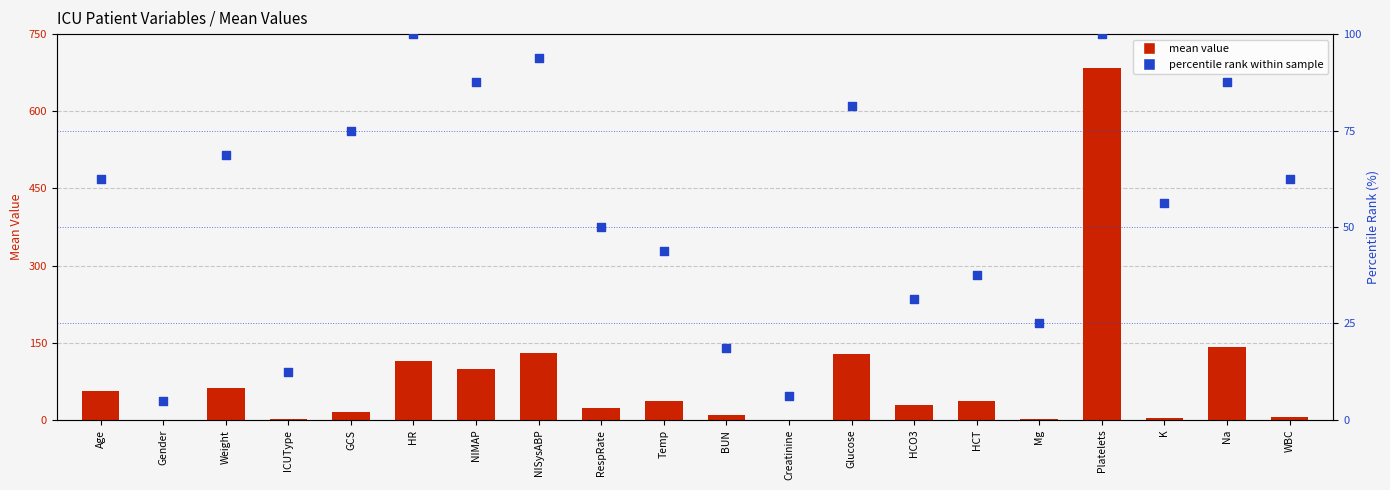

Which series contains the lowest Y value?

mean value